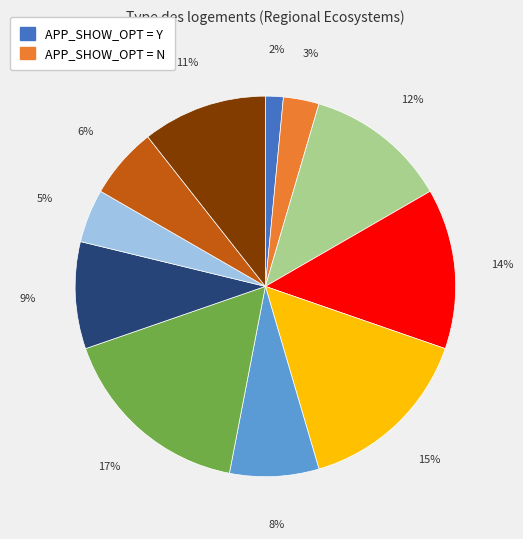

To the nearest percent, what is the average slice percentage?

9%